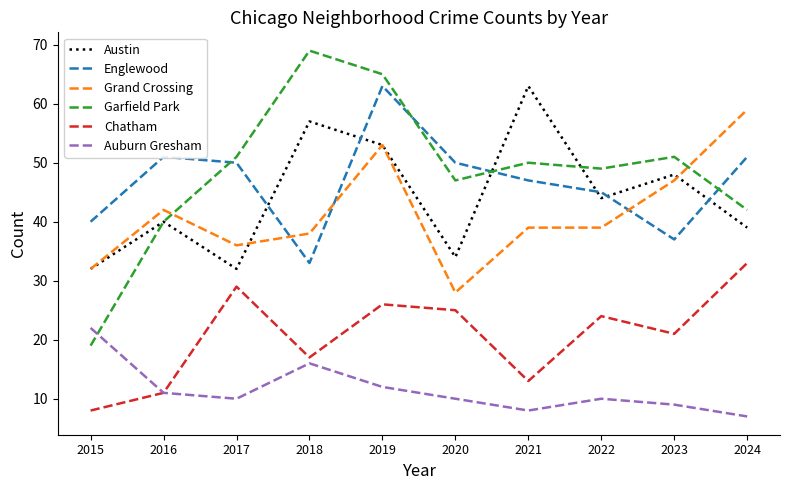

How many distinct data groups are displayed?

6